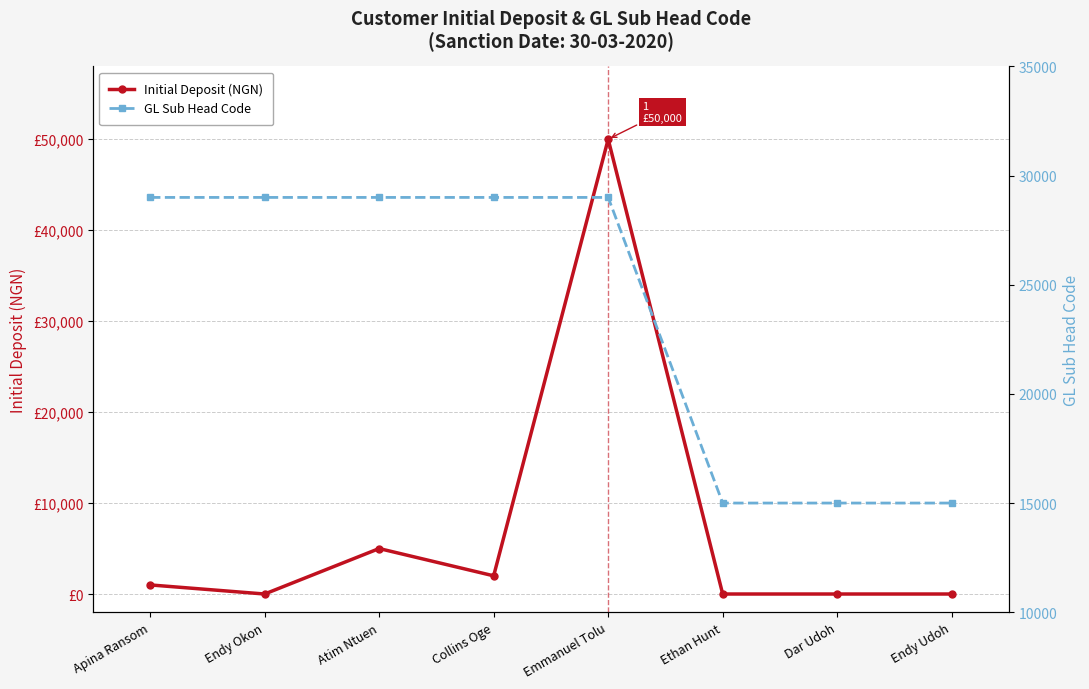

What is the maximum value for Initial Deposit (NGN)?

50000